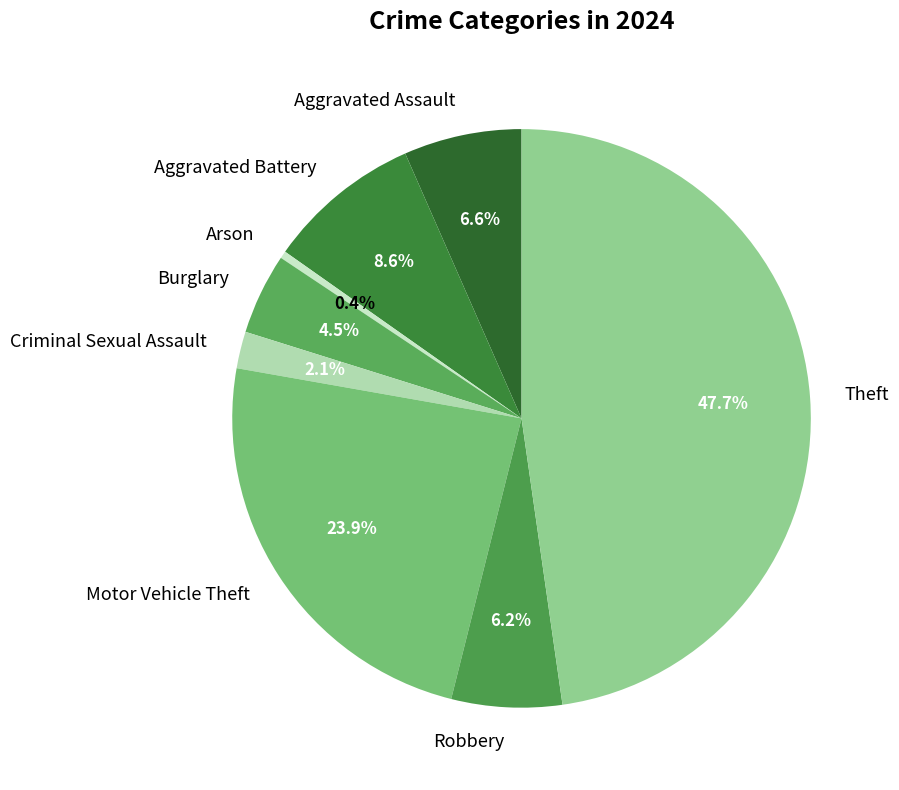

Which category has the biggest portion of the pie?

Theft